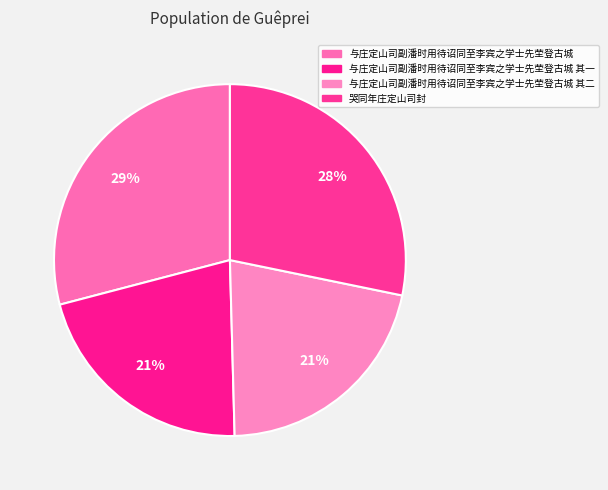

What is the smallest slice in the pie chart?

与庄定山司副潘时用待诏同至李宾之学士先茔登古城 其一